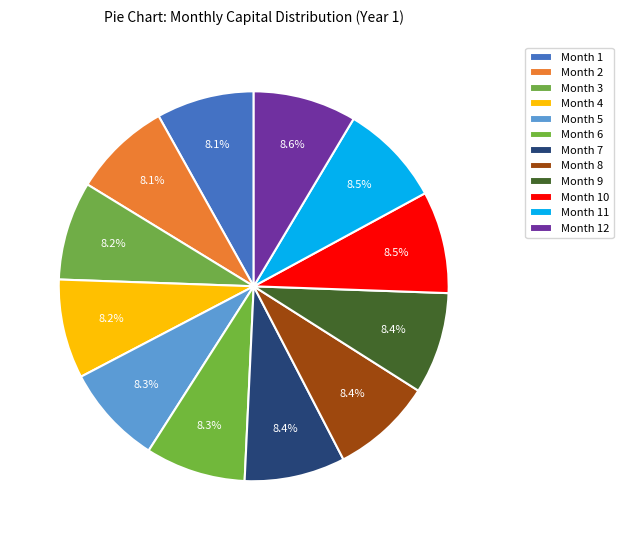

How many slices are in this pie chart?

12